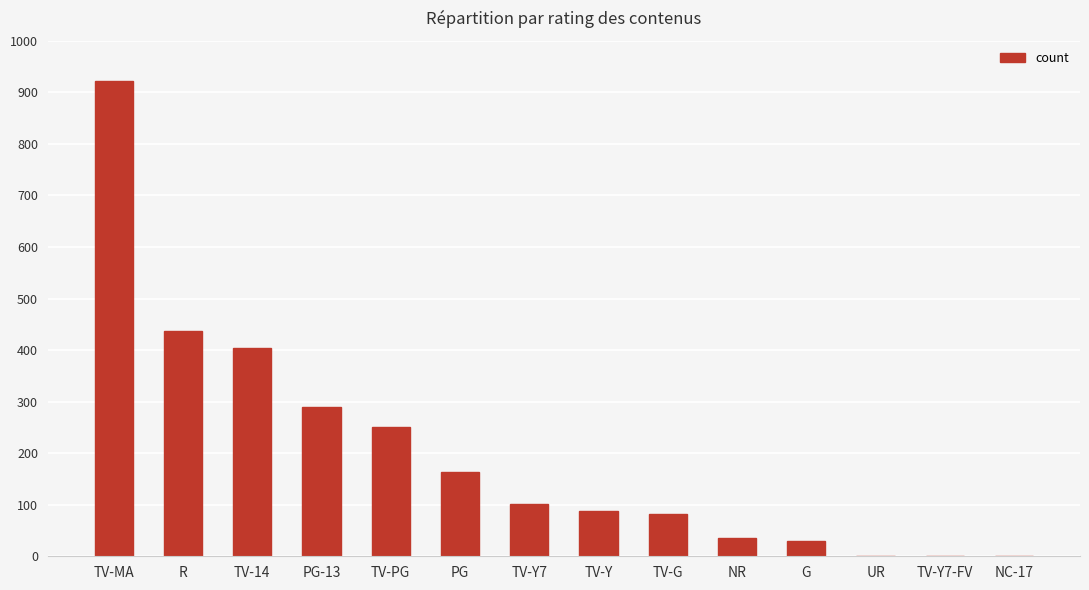

At which label is the value closest to 461?

R